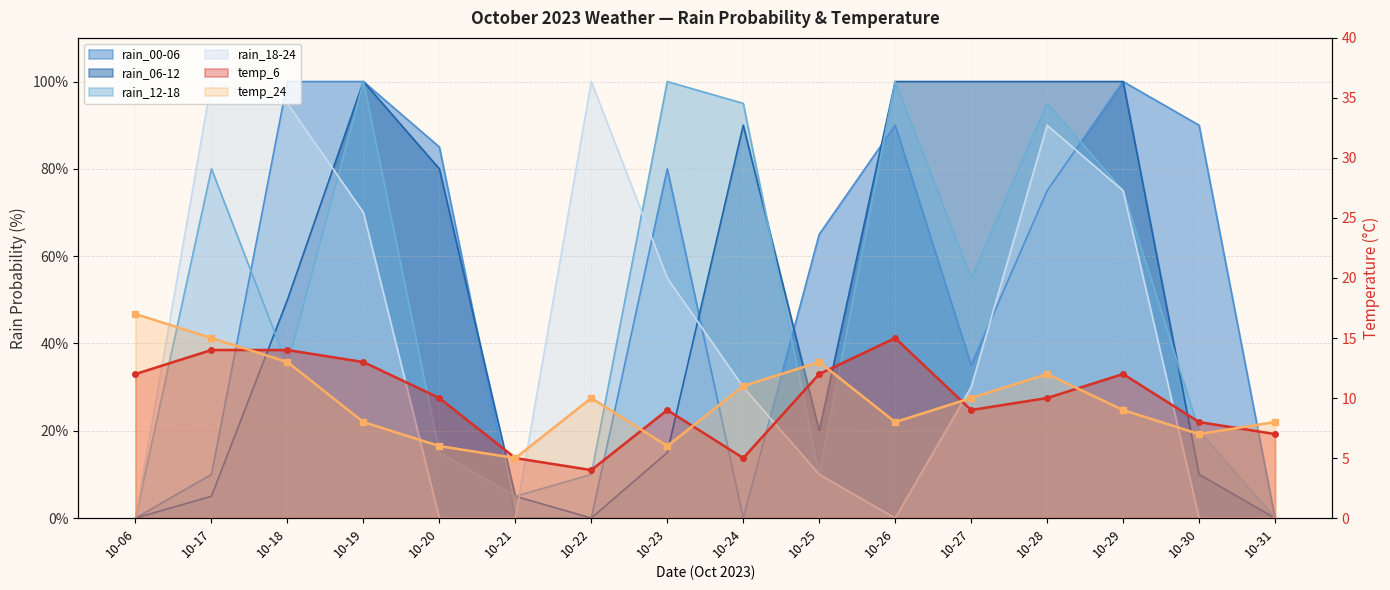

Rank the series by their maximum value, from lowest to highest.

temp_6, temp_24, rain_00-06, rain_06-12, rain_12-18, rain_18-24